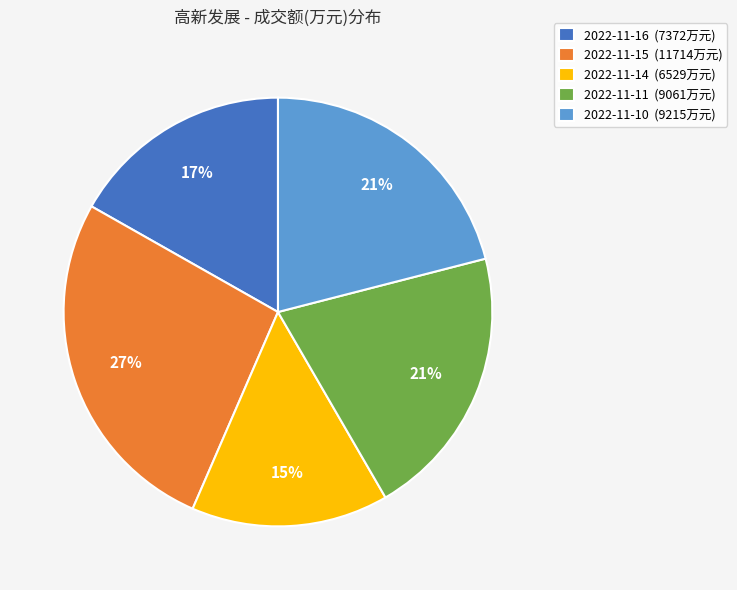

How many slices are in this pie chart?

5